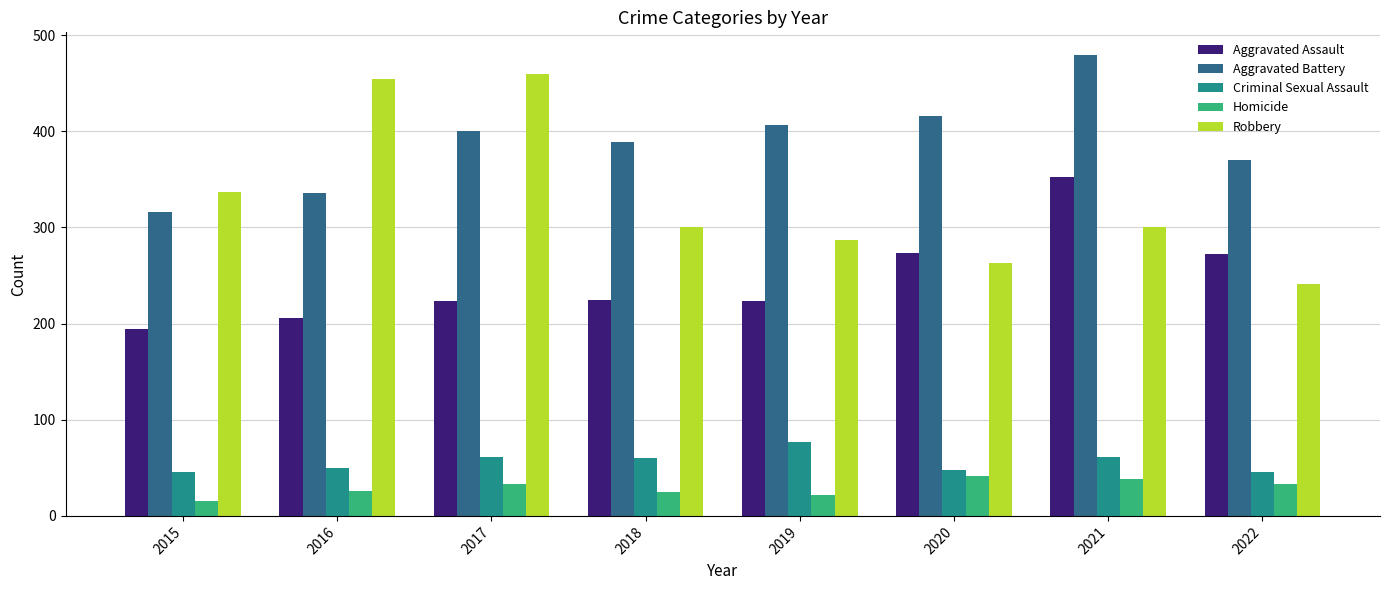

Are the bars grouped side by side (vs. stacked)?

Yes